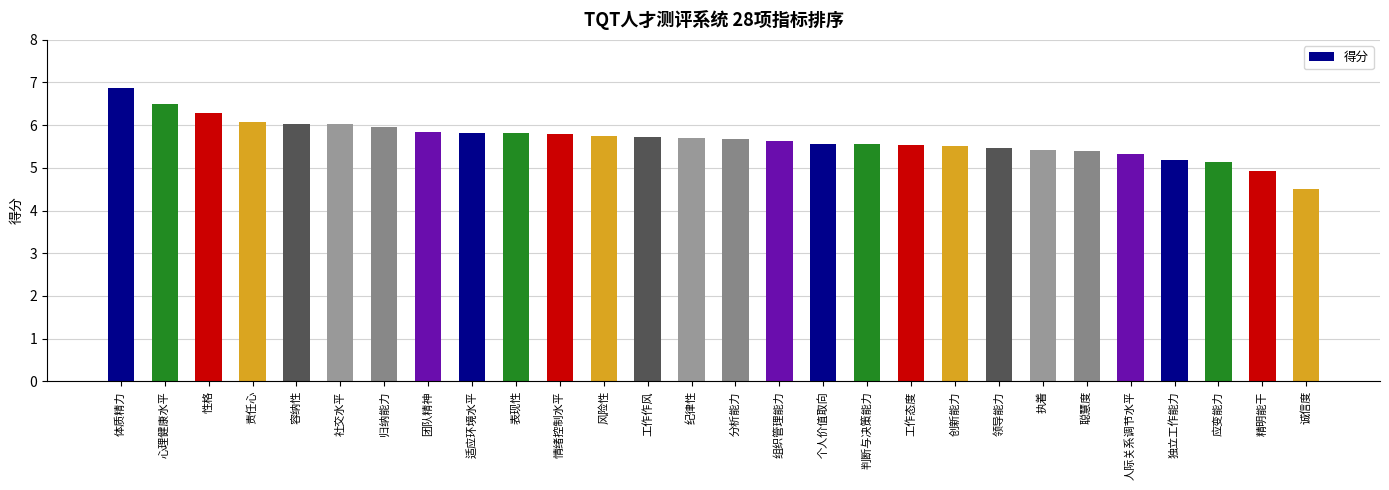

What position from the right is 创新能力?

9